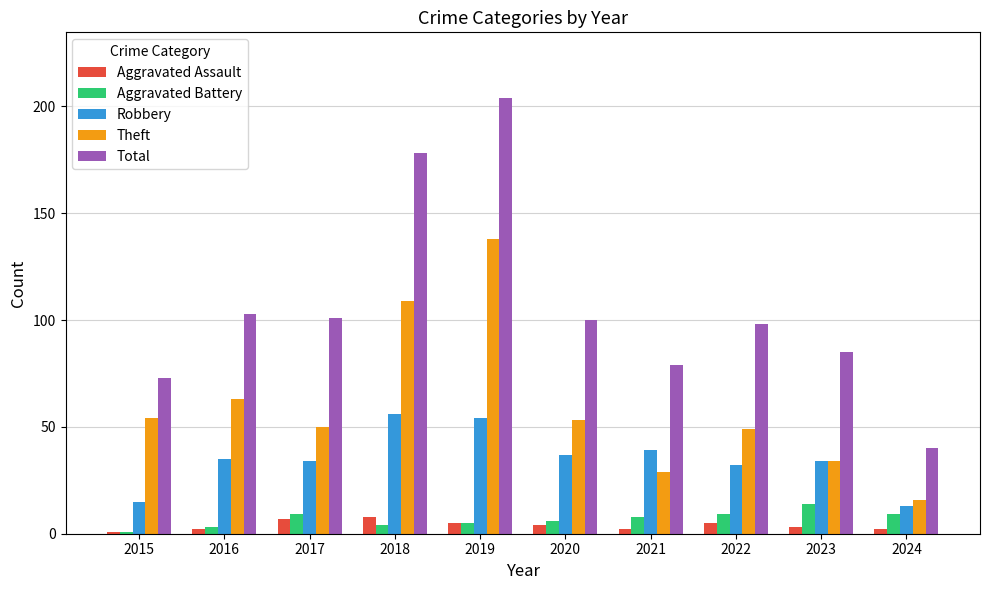

What are all the series names shown in the legend?

Aggravated Assault, Aggravated Battery, Robbery, Theft, Total